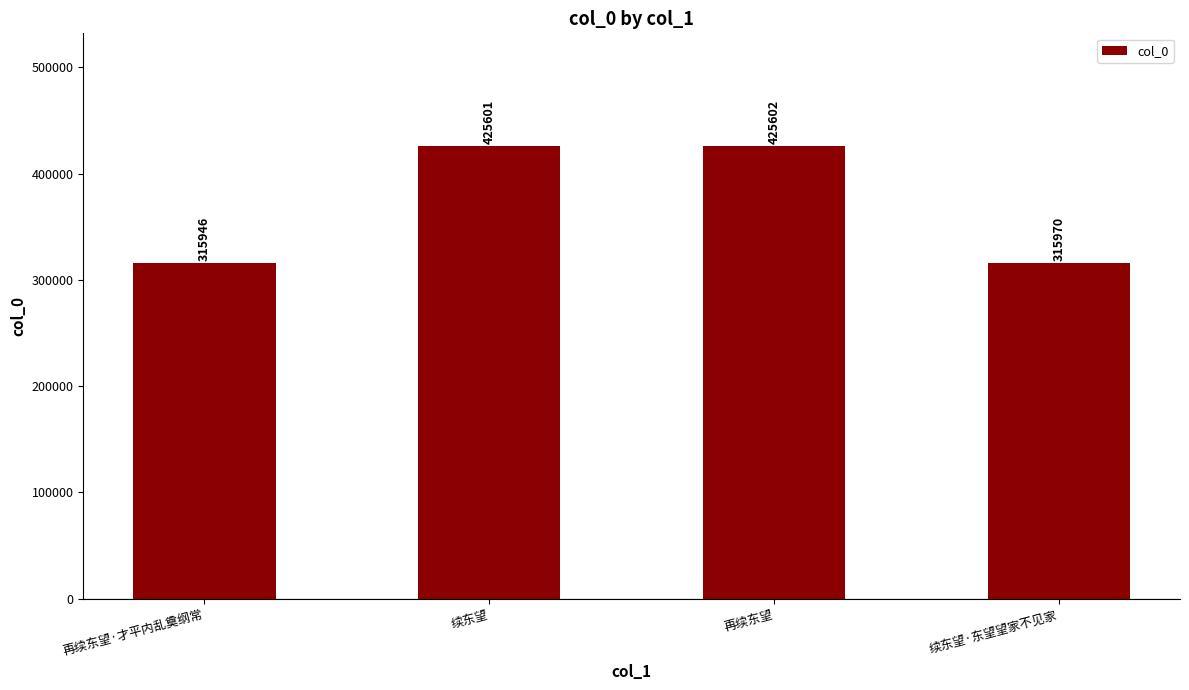

List the labels in order of value, smallest first.

再续东望·才平内乱奠纲常, 续东望·东望望家不见家, 续东望, 再续东望